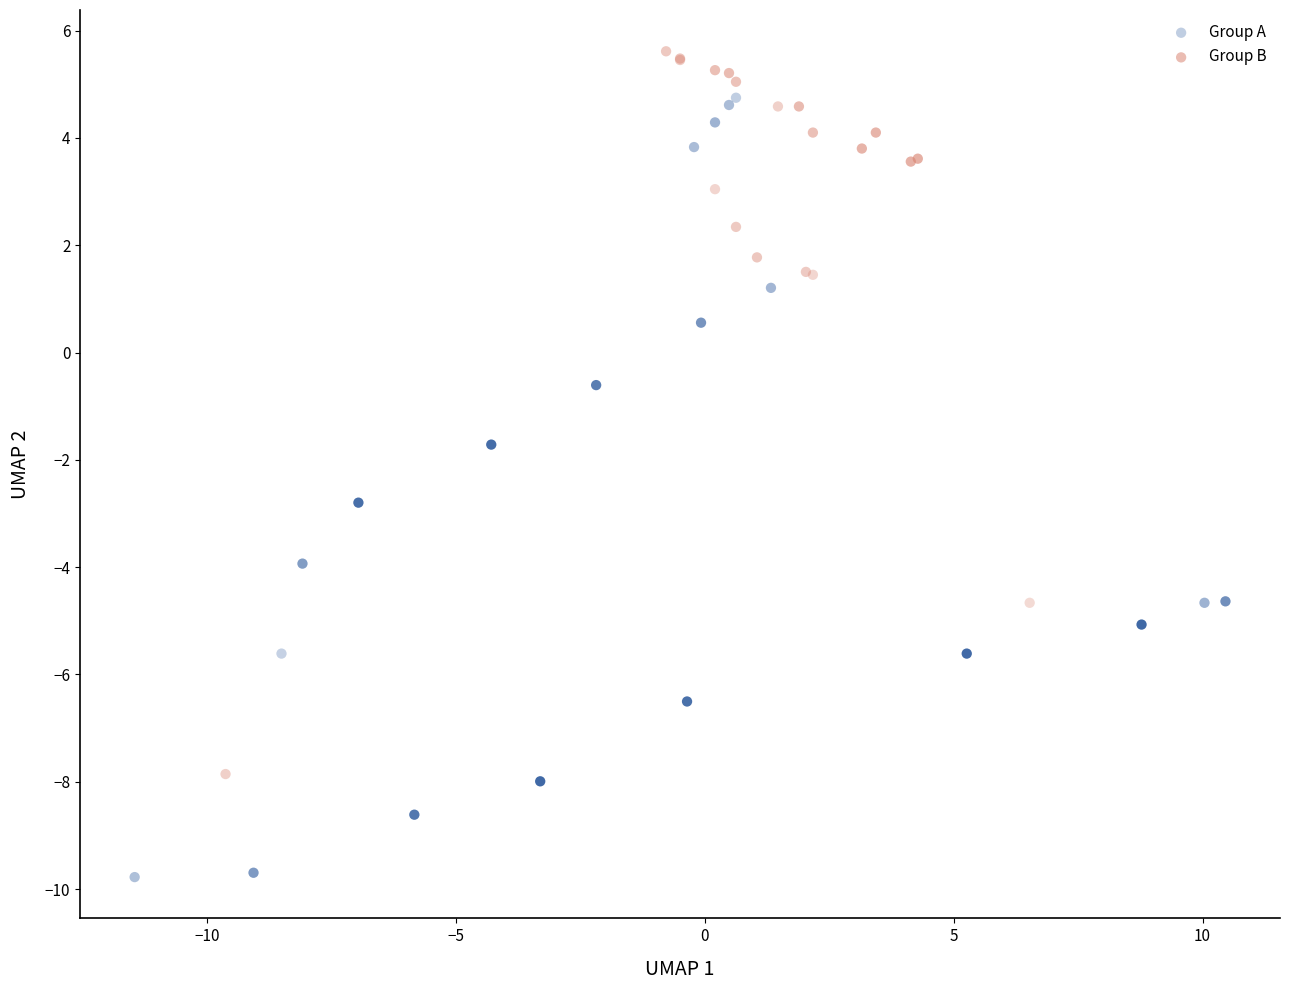

Which series reaches the maximum Y coordinate?

Group B